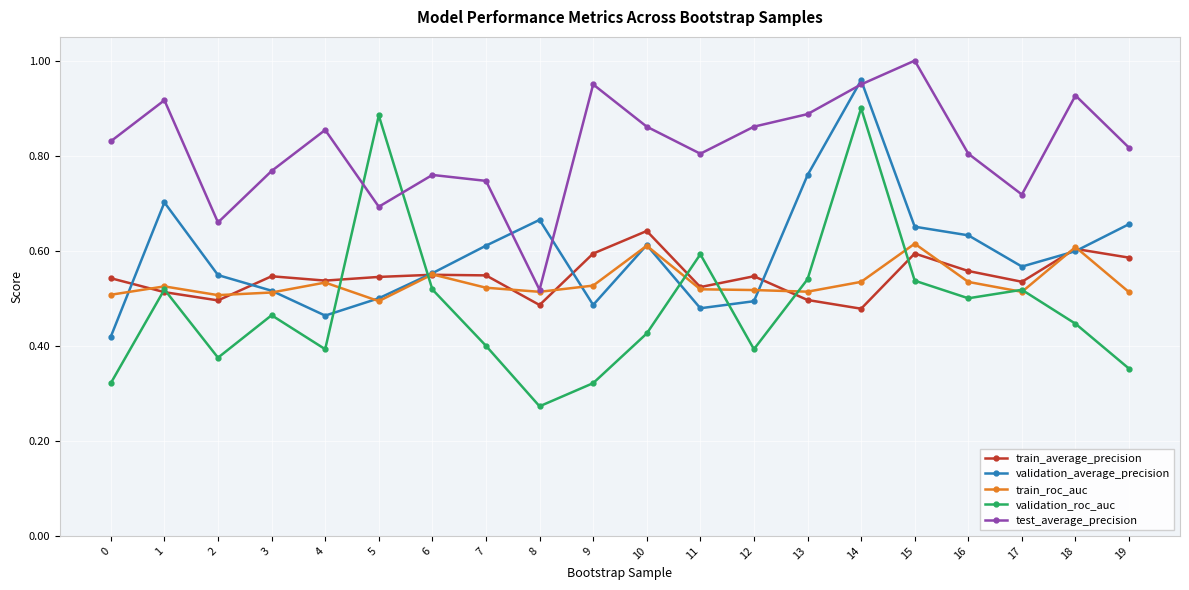

True or false: train_average_precision has more than 2 interior local peaks.

True